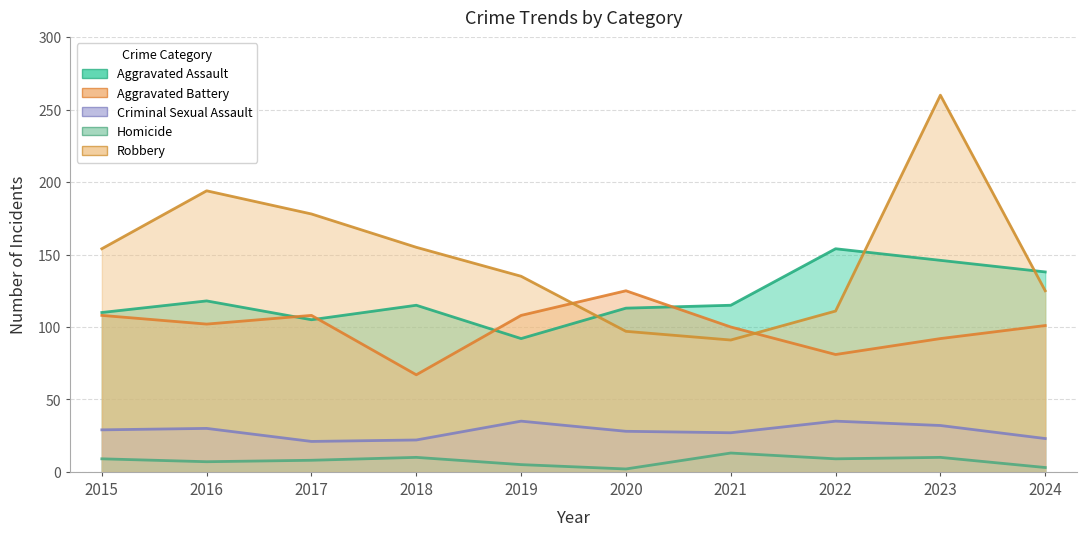

Reading left to right, extract all data points from this chart.

Aggravated Assault: 110	118	105	115	92	113	115	154	146	138
Aggravated Battery: 108	102	108	67	108	125	100	81	92	101
Criminal Sexual Assault: 29	30	21	22	35	28	27	35	32	23
Homicide: 9	7	8	10	5	2	13	9	10	3
Robbery: 154	194	178	155	135	97	91	111	260	125